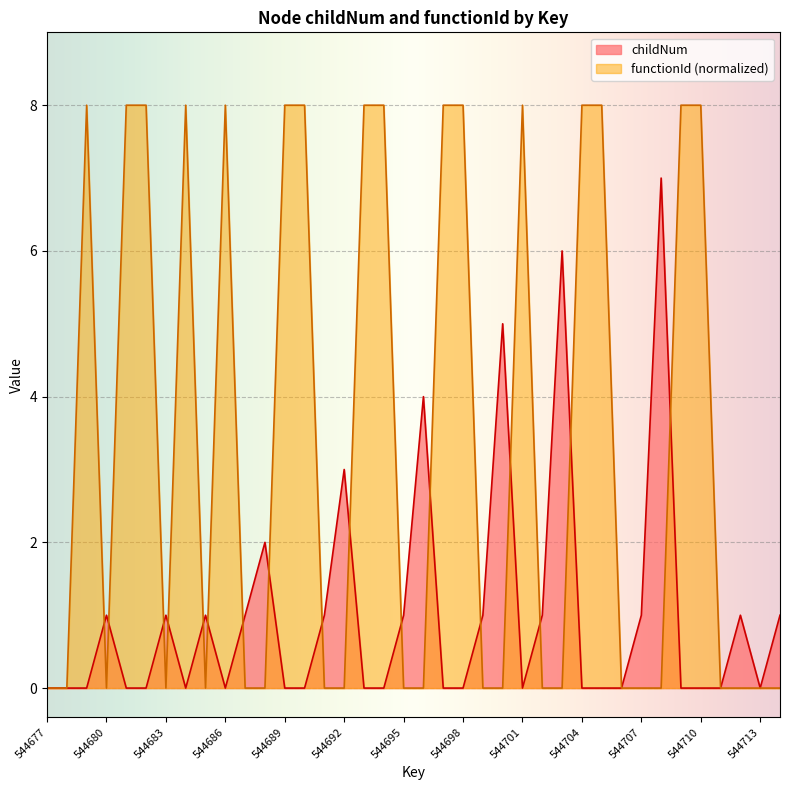

How many interior local valleys does the functionId series have?

3